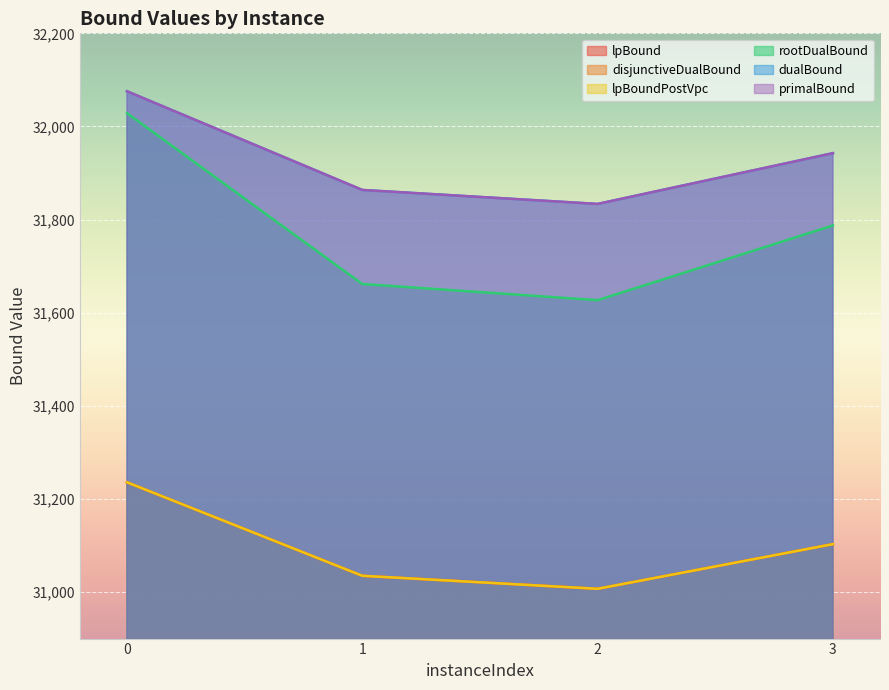

How many values in the primalBound series exceed 31942?

2